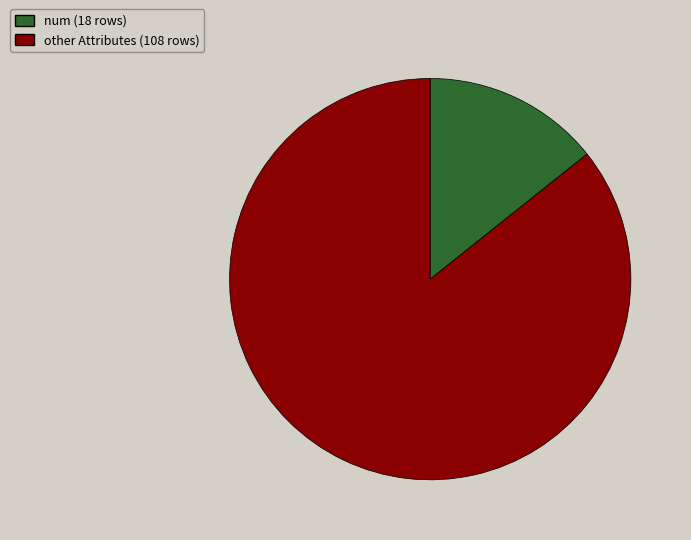

True or false: other accounts for 72% of the total.

False